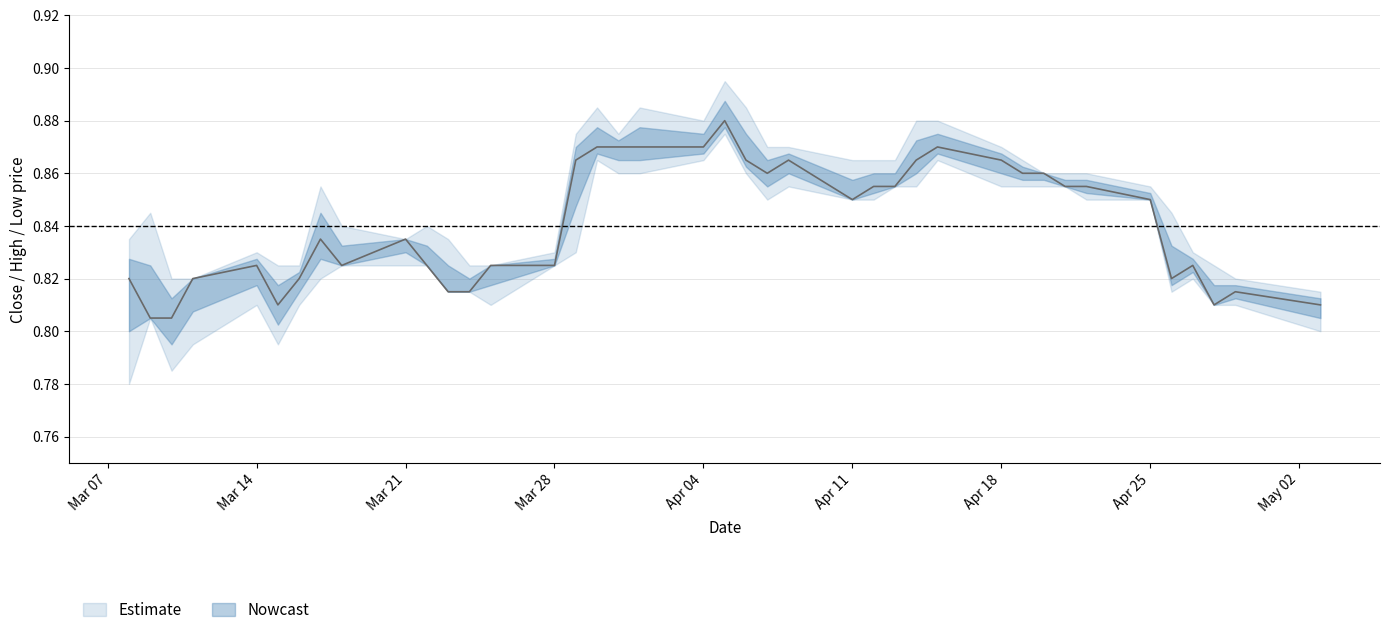

What position from the right is 21?

19